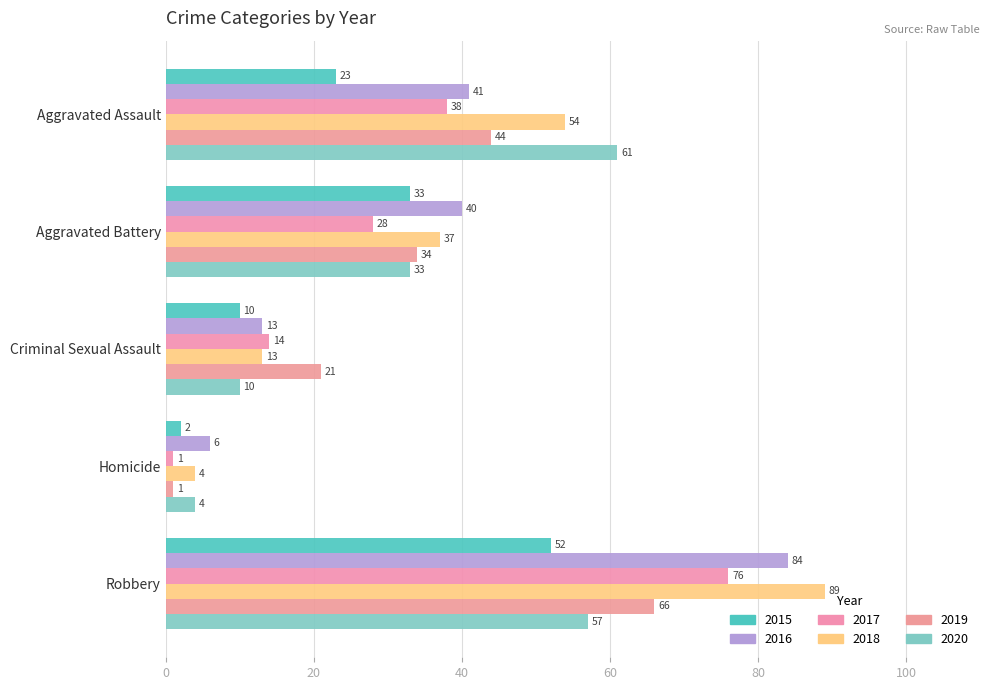

What position from the right is Aggravated Battery?

4